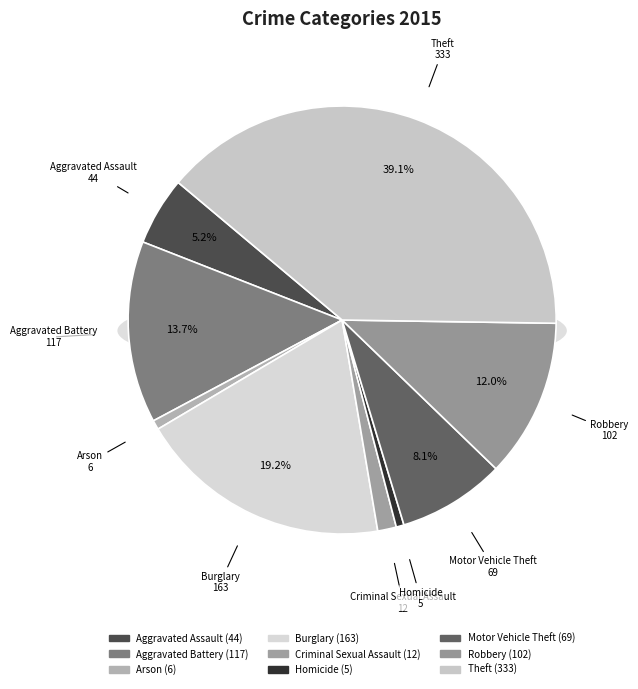

Combined, do Aggravated Assault and Theft account for over 50%?

No